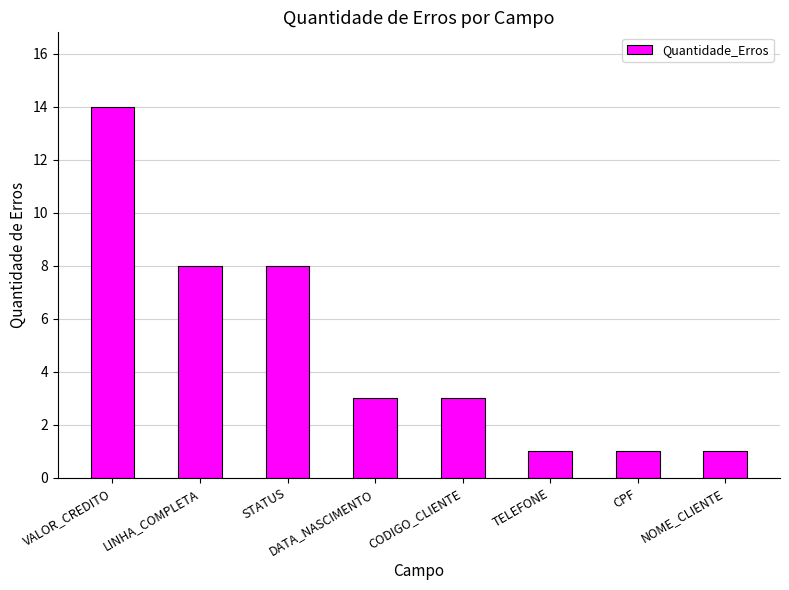

What position from the right is CODIGO_CLIENTE?

4